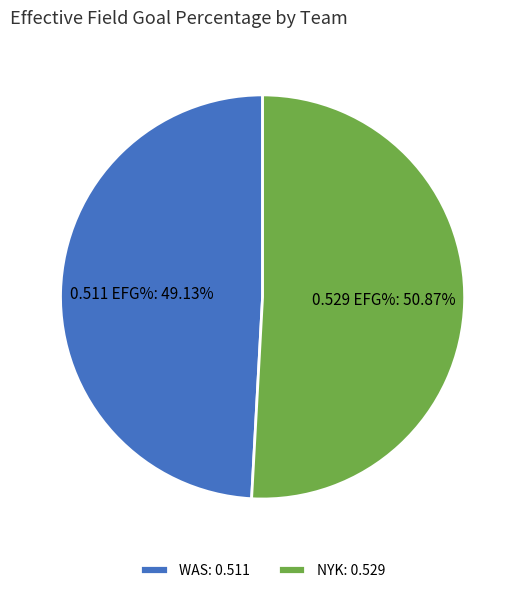

What percentage is the NYK slice, to the nearest percent?

51%